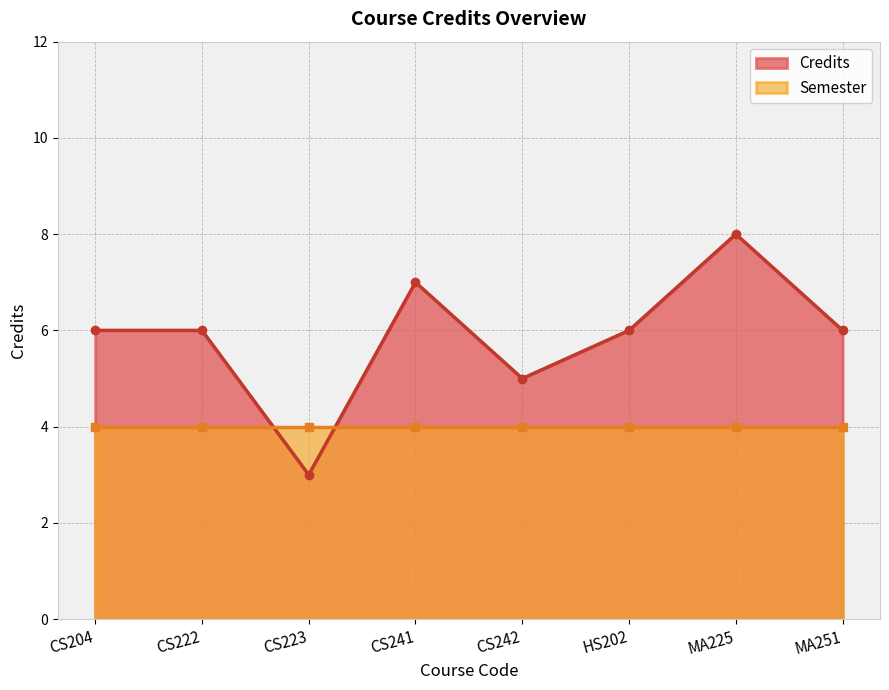

Rank the categories by value from lowest to highest.

CS223, CS242, CS204, CS222, HS202, MA251, CS241, MA225